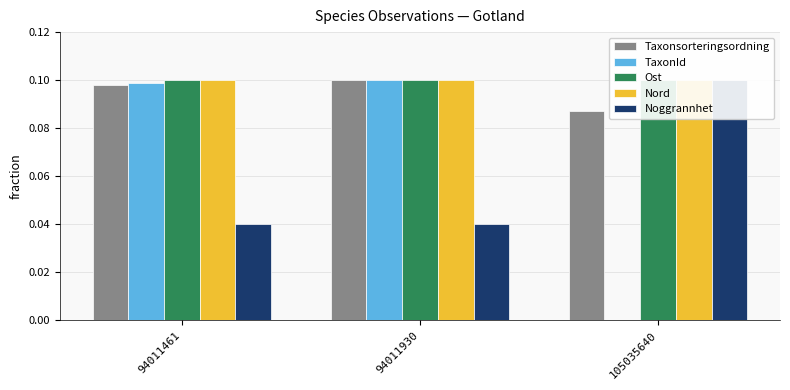

Rank the series at 94011930 from highest to lowest value.

Taxonsorteringsordning, TaxonId, Ost, Nord, Noggrannhet